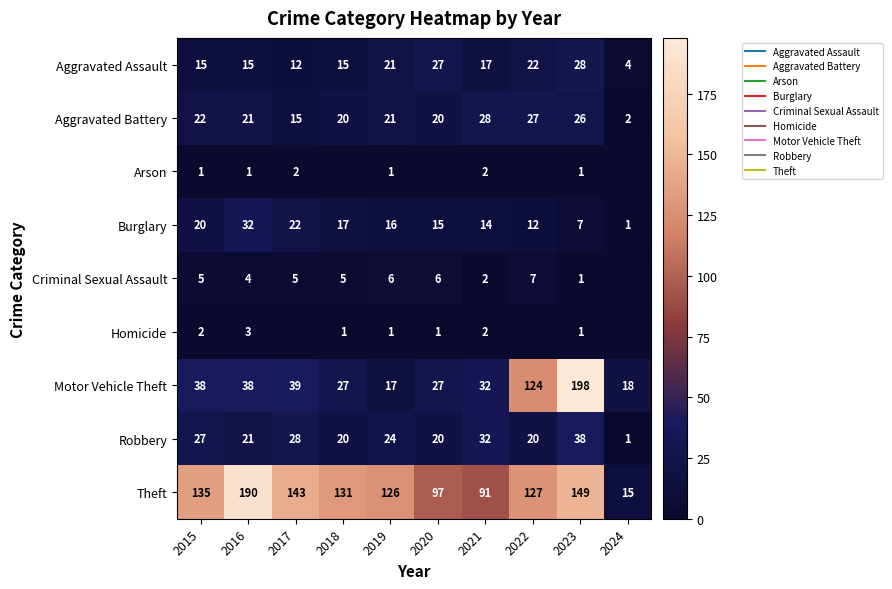

The Motor Vehicle Theft series shows 27 at 2018. True or false?

True